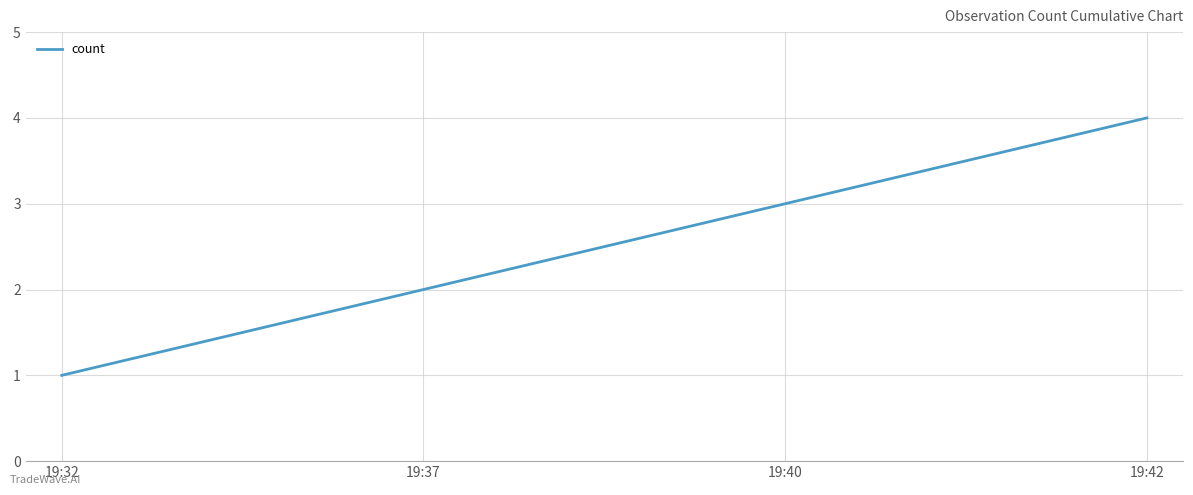

List the labels in order of value, largest first.

19:42, 19:40, 19:37, 19:32